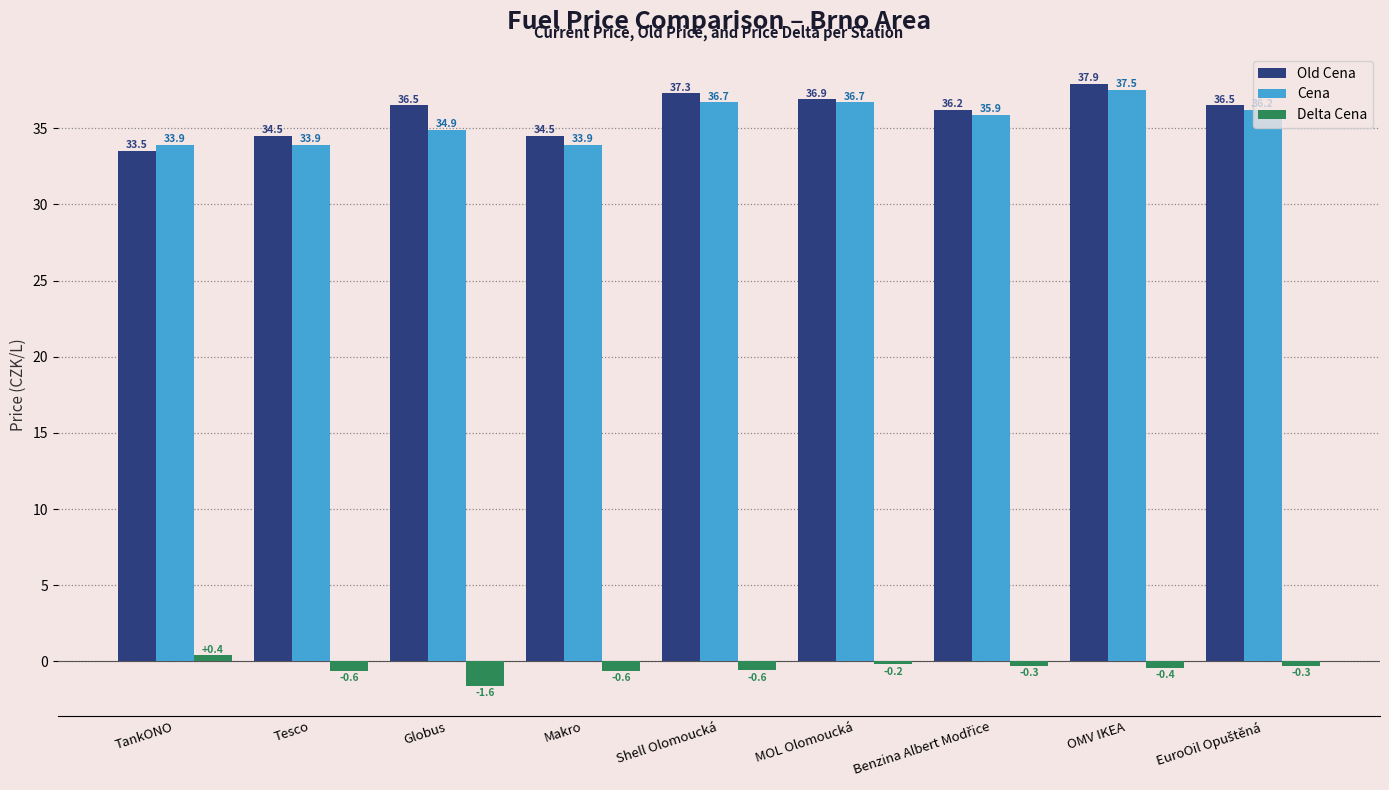

Which series has the largest range (max minus min)?

Old Cena